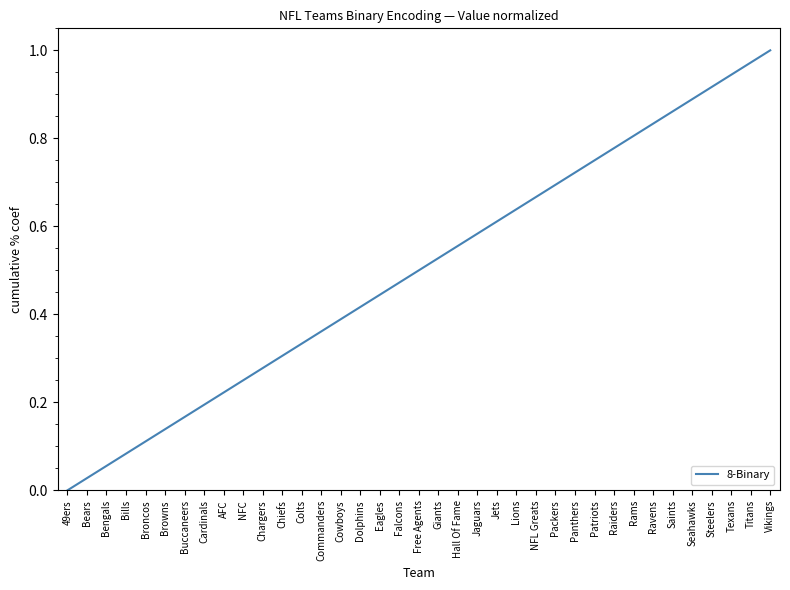

What position from the right is Browns?

32